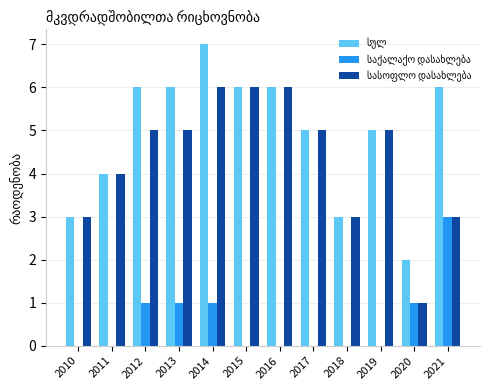

At which category is the sum across all series the highest?

2014